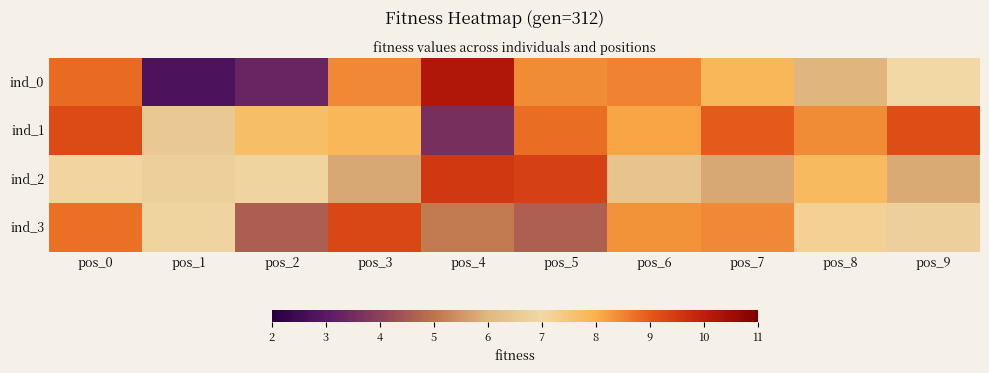

Reading right to left, what are all the values shown in this chart?

ind_0: pos_9=7.0	pos_8=6.0	pos_7=7.9	pos_6=8.5	pos_5=8.4	pos_4=10.2	pos_3=8.4	pos_2=3.3	pos_1=2.7	pos_0=8.8
ind_1: pos_9=9.2	pos_8=8.4	pos_7=9.0	pos_6=8.1	pos_5=8.8	pos_4=3.6	pos_3=7.9	pos_2=7.7	pos_1=6.5	pos_0=9.2
ind_2: pos_9=5.8	pos_8=7.8	pos_7=5.8	pos_6=6.4	pos_5=9.4	pos_4=9.5	pos_3=5.8	pos_2=6.9	pos_1=6.7	pos_0=7.1
ind_3: pos_9=6.7	pos_8=7.2	pos_7=8.5	pos_6=8.3	pos_5=4.7	pos_4=5.1	pos_3=9.3	pos_2=4.6	pos_1=6.9	pos_0=8.7